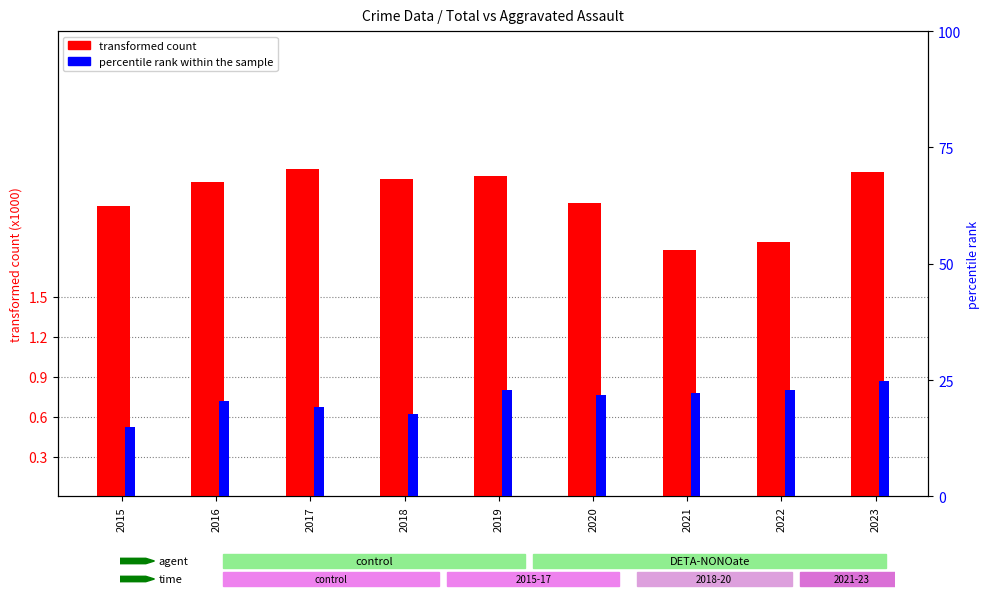

What is the value of the transformed count bar at the 9th from the left?

2.4